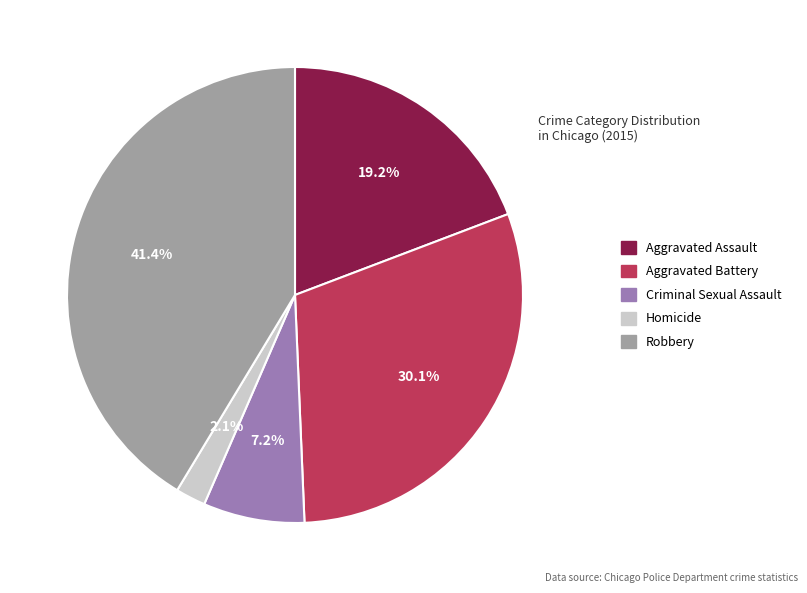

Between Criminal Sexual Assault and Aggravated Assault, which is larger?

Aggravated Assault